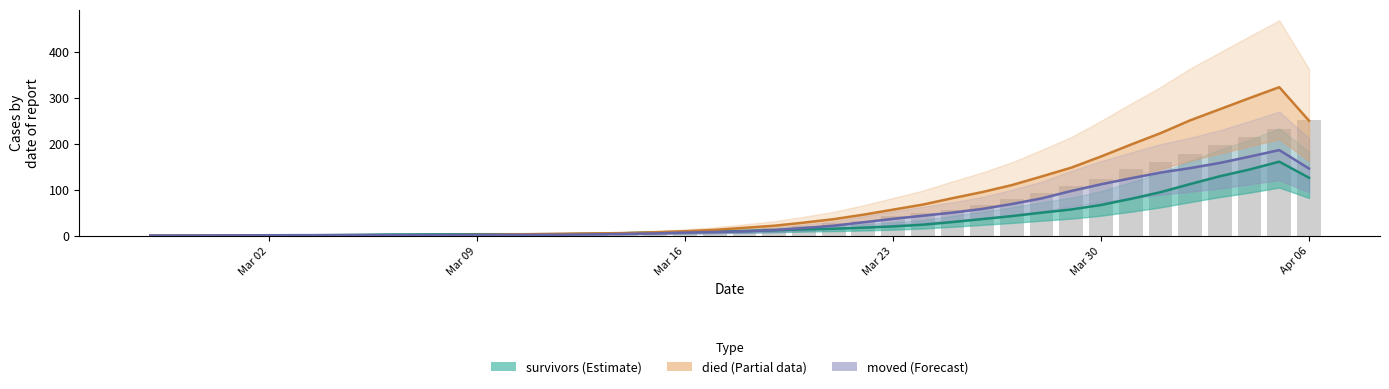

Are the bars grouped side by side (vs. stacked)?

Yes